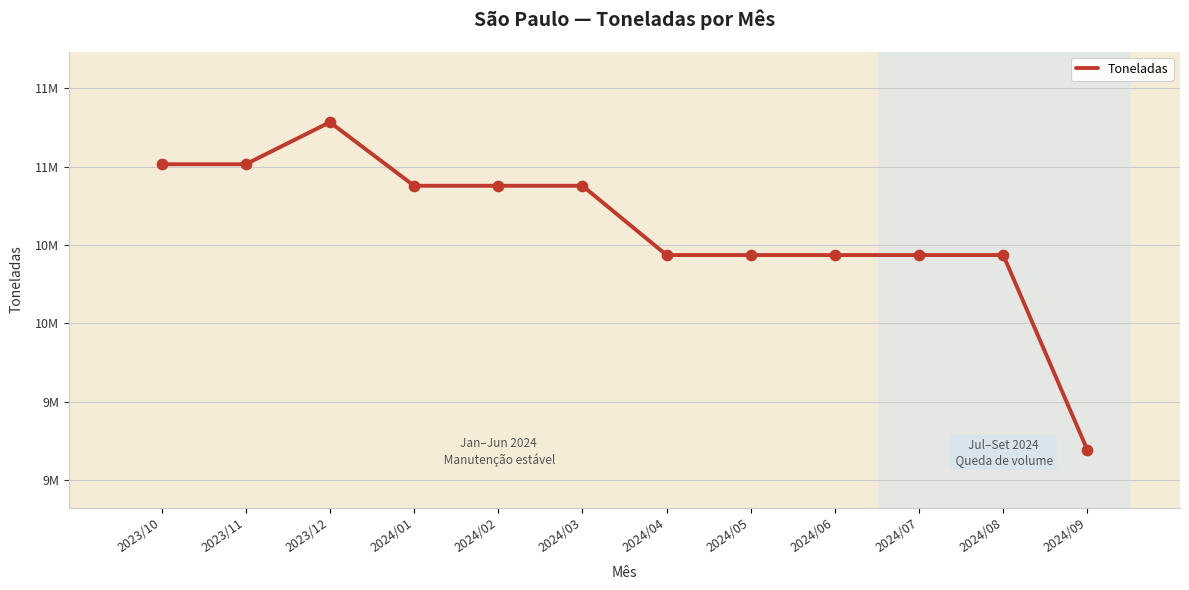

Approximately how many times larger is the value at 2024/07 compared to 2023/12?

0.9